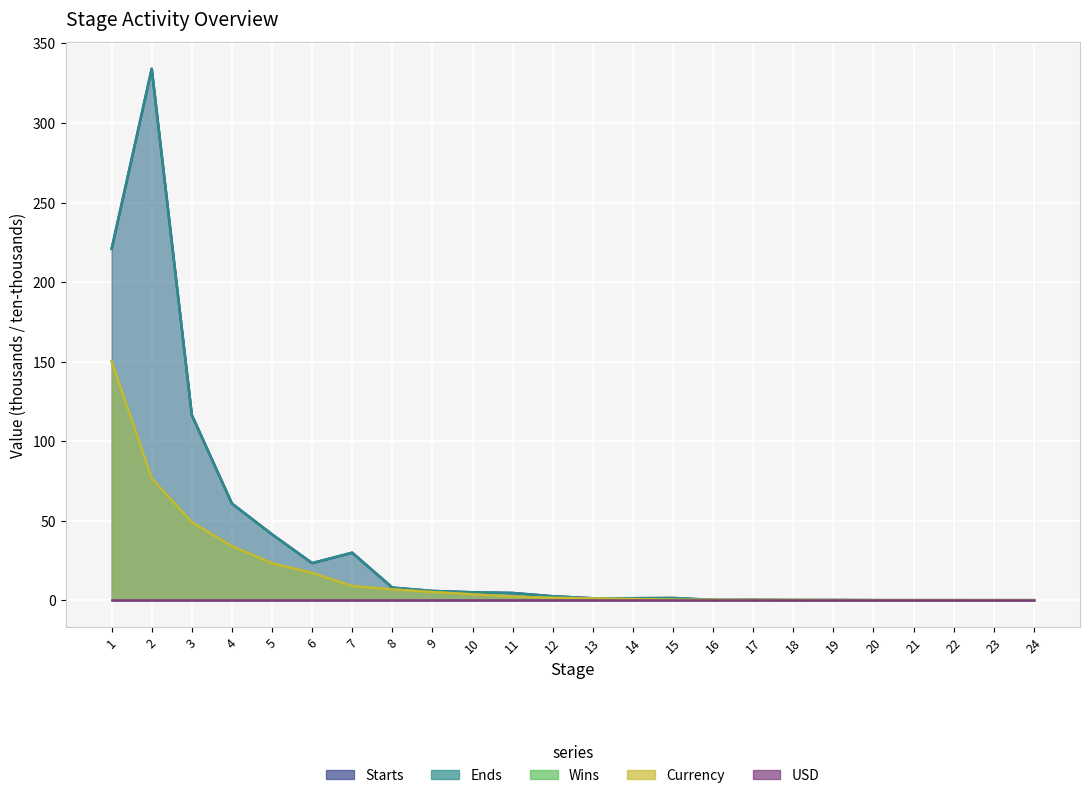

What is the difference between the Starts values at 14 and 10?

3.7